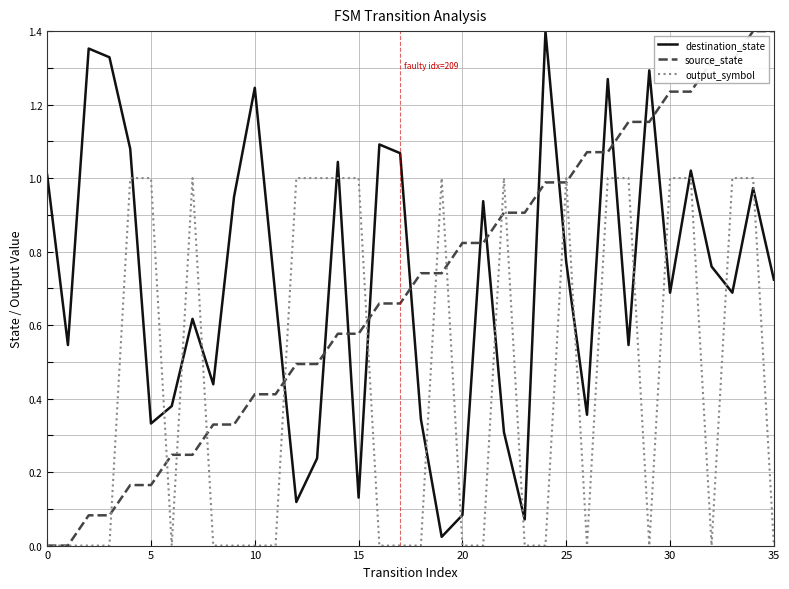

How many intersections are there between source_state and destination_state?

13